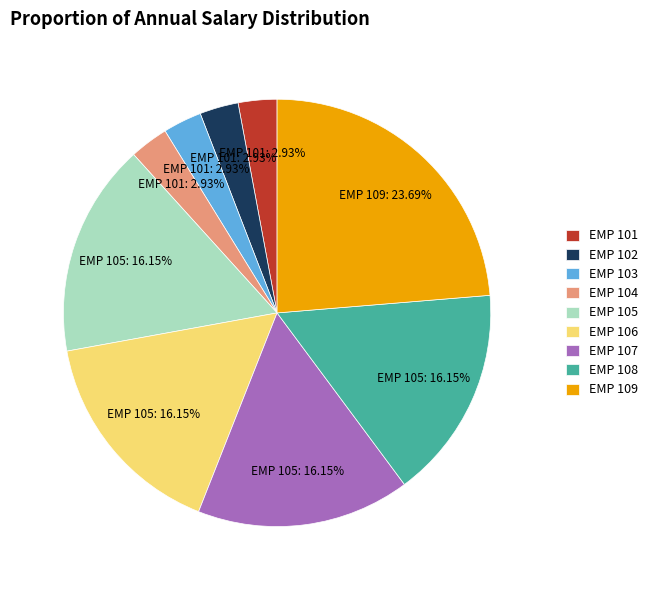

Which has a higher value, EMP 107 or EMP 103?

EMP 107